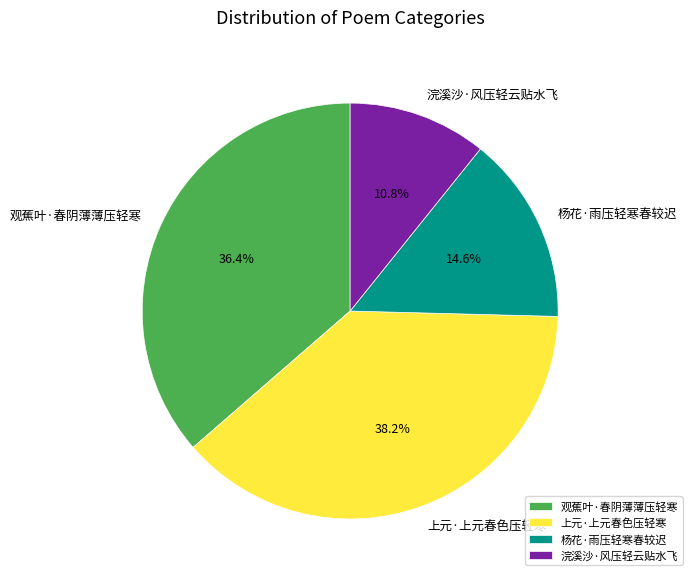

Which category has the smallest portion of the pie?

浣溪沙·风压轻云贴水飞